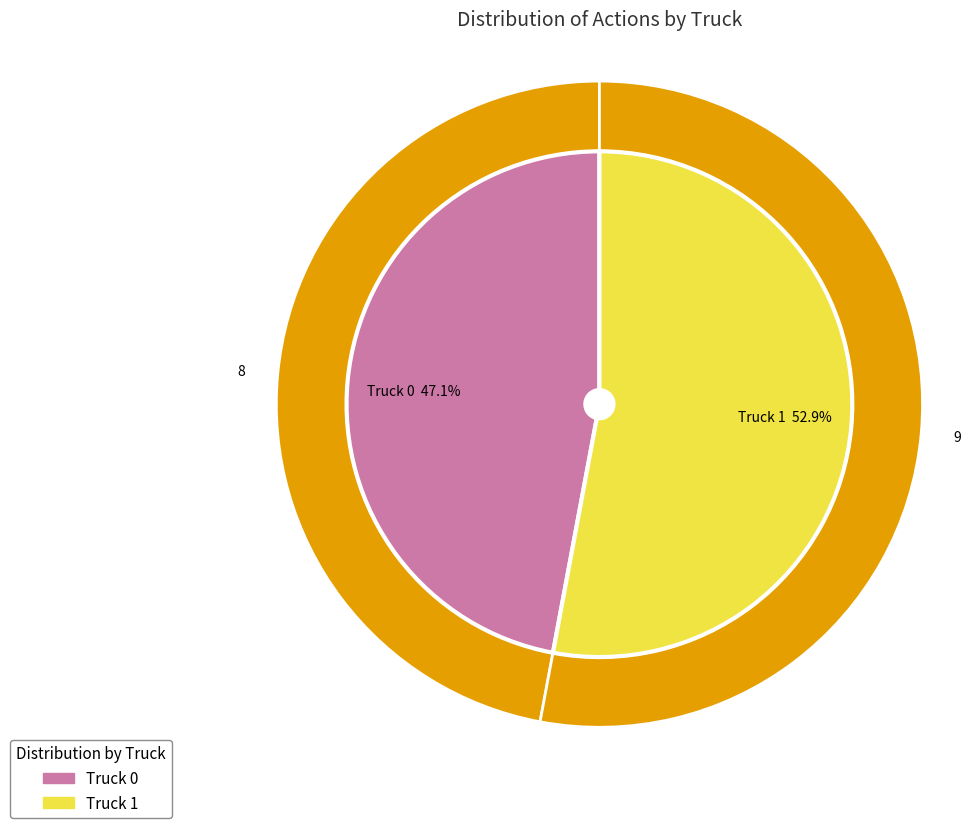

How many segments does this pie chart have?

2